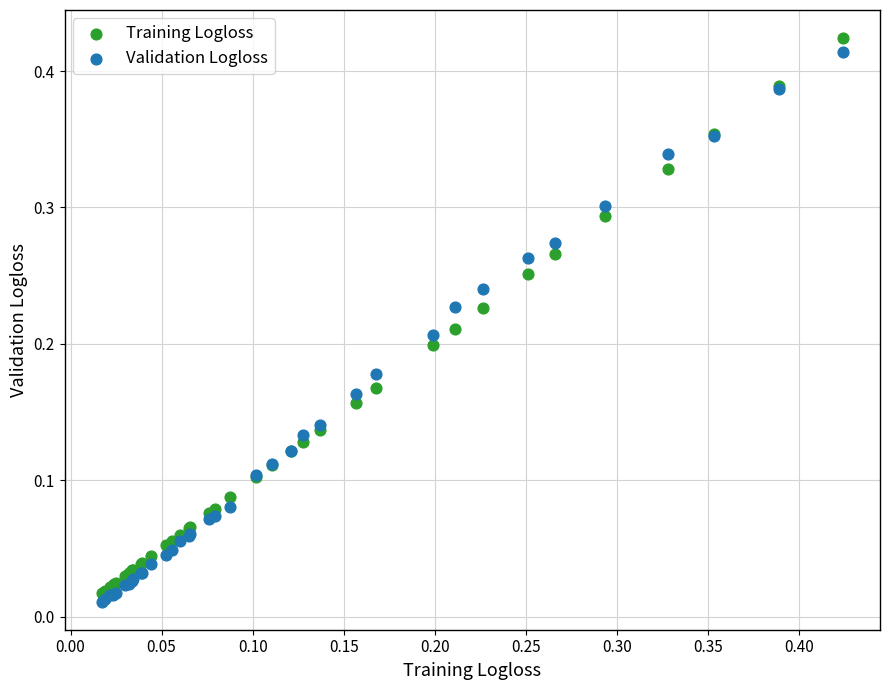

Which series has the largest Y range (max minus min)?

Training Logloss